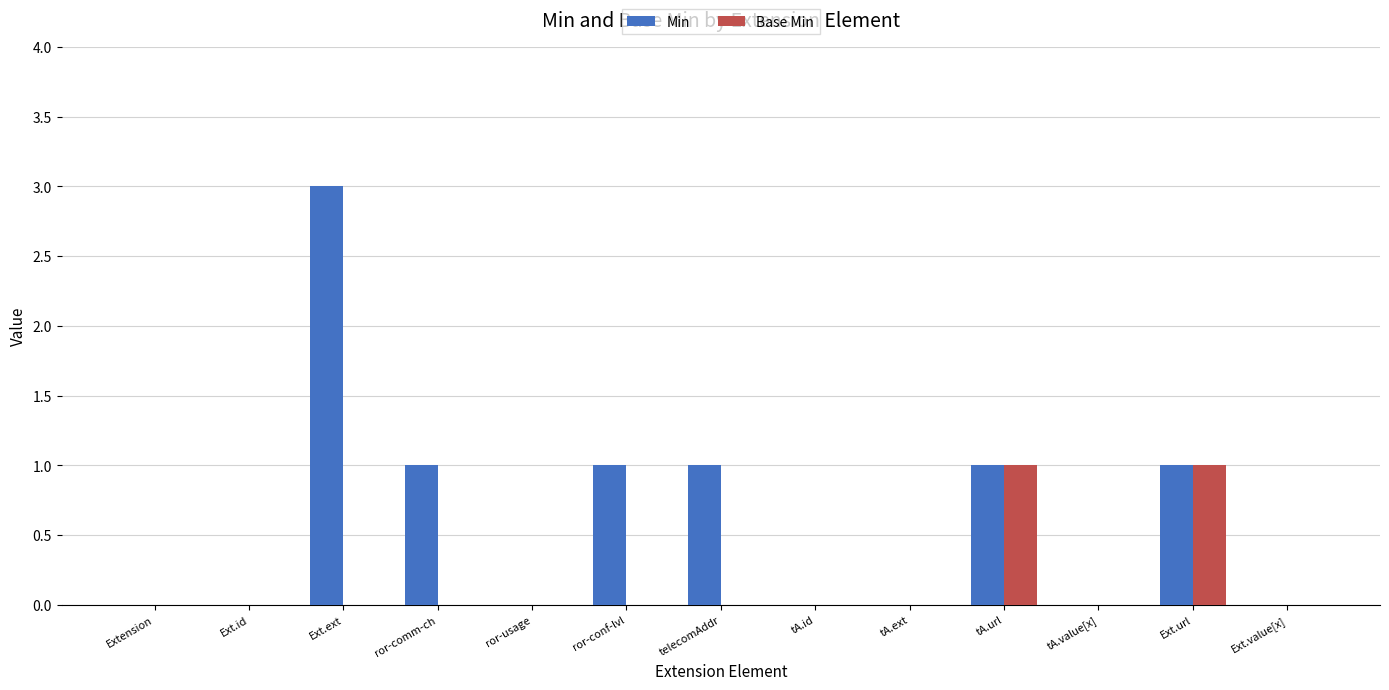

Reading right to left, list all the values displayed in this chart.

Min: 0	1	0	1	0	0	1	1	0	1	3	0	0
Base Min: 0	1	0	1	0	0	0	0	0	0	0	0	0